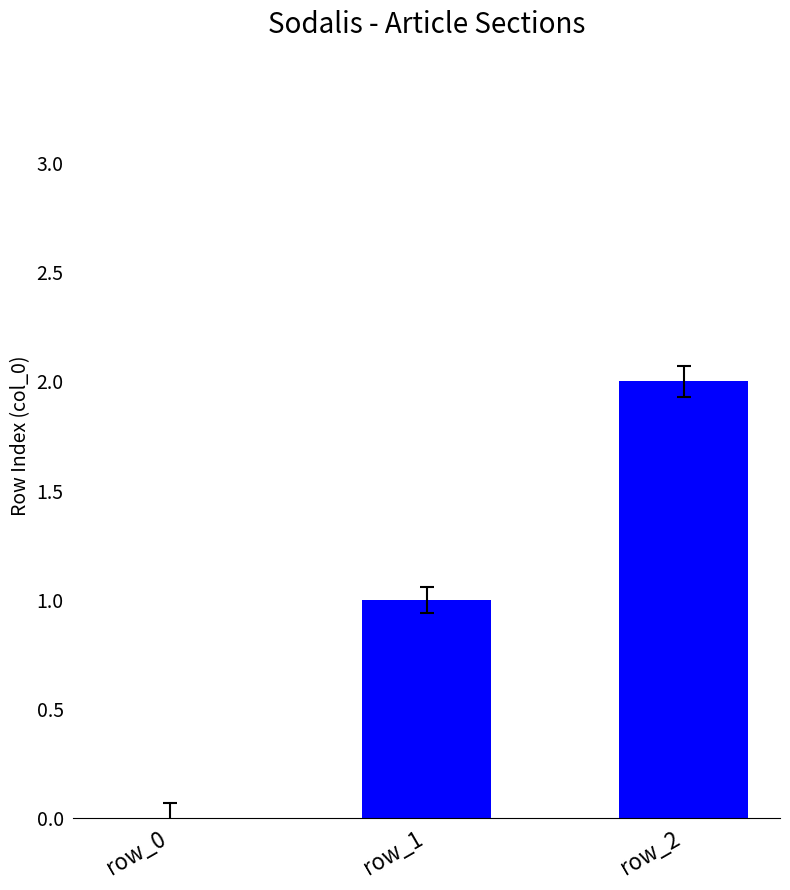

What is the change in value from row_1 to row_2?

+1